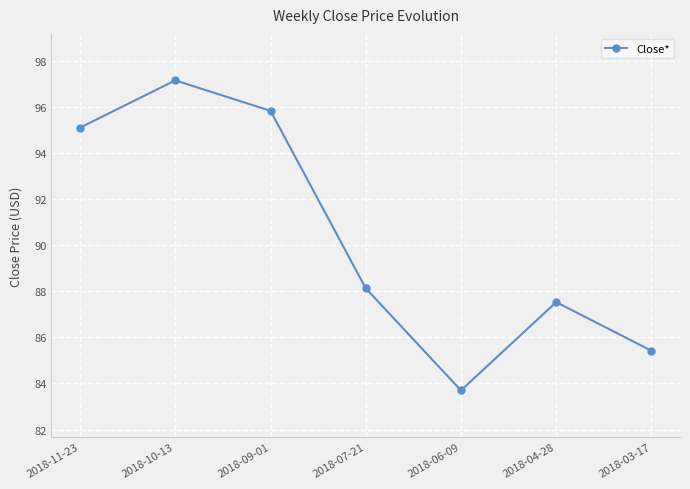

The chart shows a value of 95.1 at 2018-11-23. True or false?

True